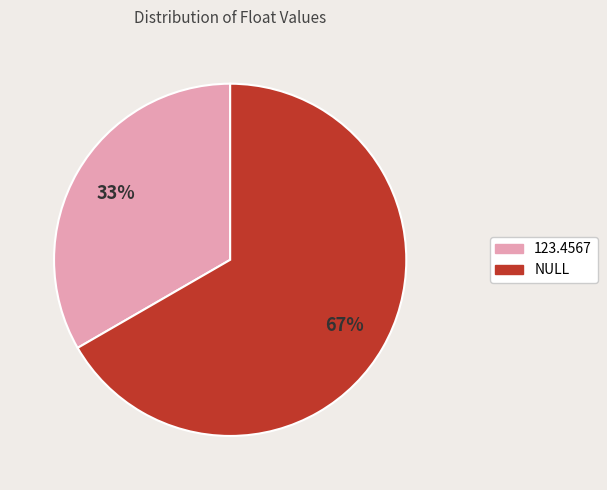

Does 123.4567 represent more than half of the total?

No